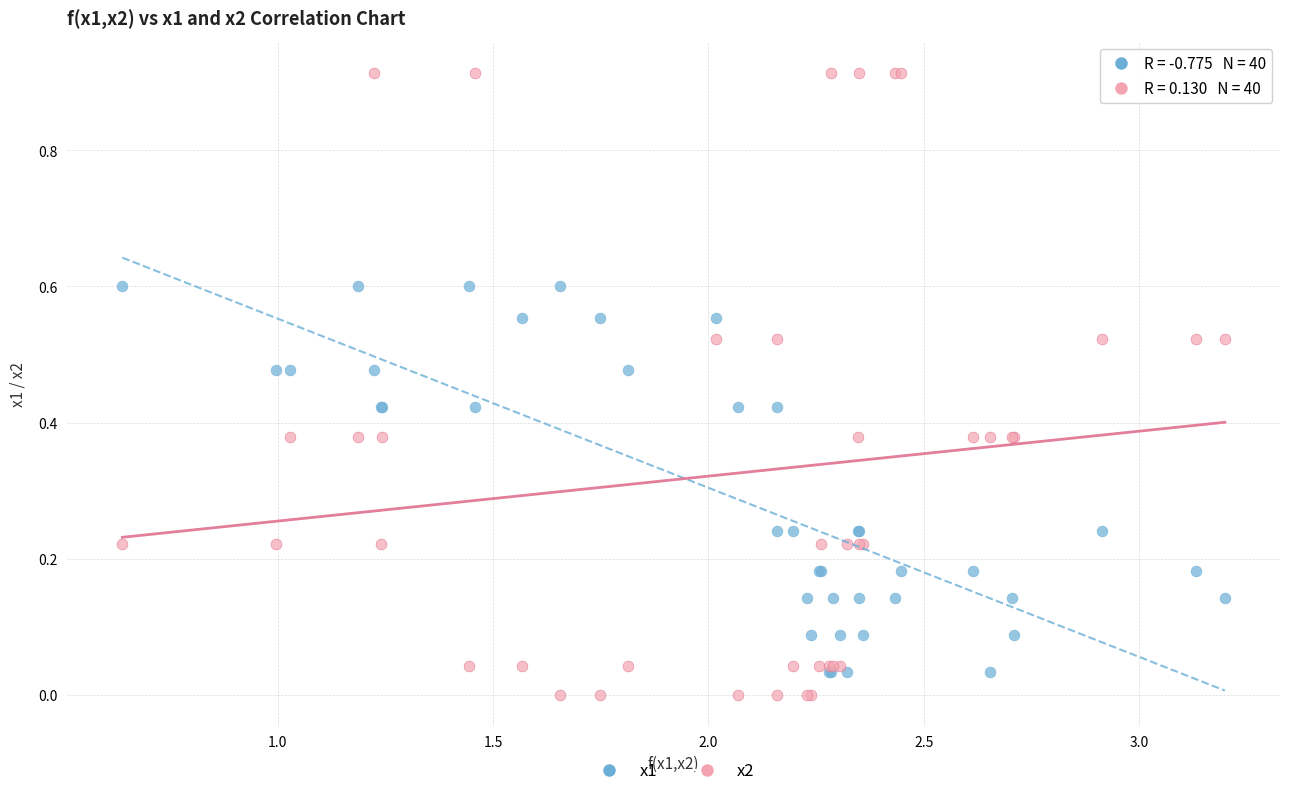

Which series has the largest Y range (max minus min)?

x2